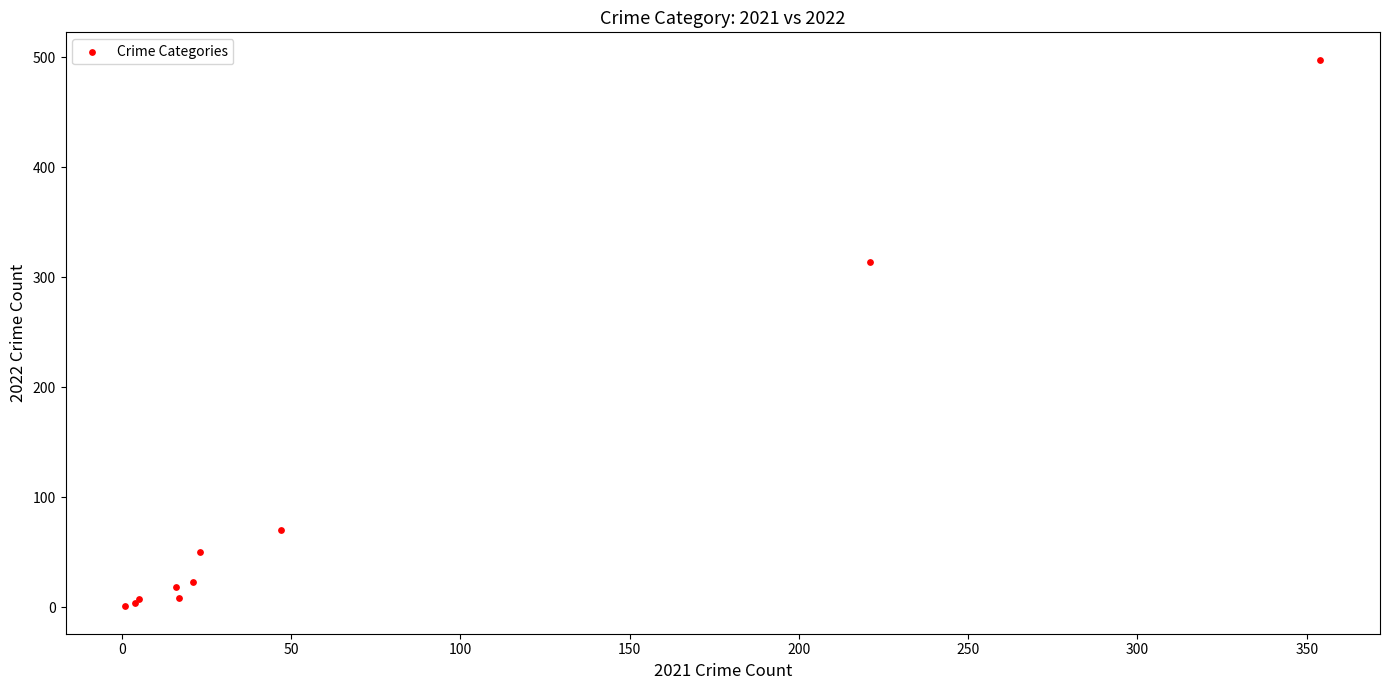

What Y value in the scatter plot is closest to 249?

314